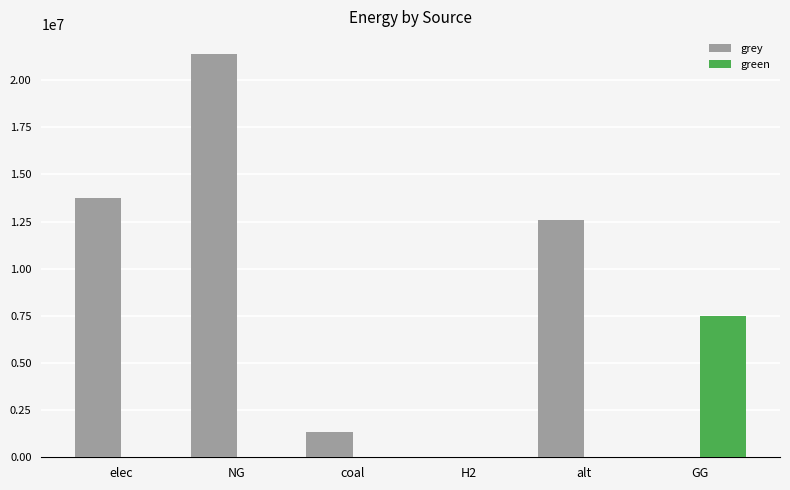

Between NG and H2, which series saw the biggest shift?

grey